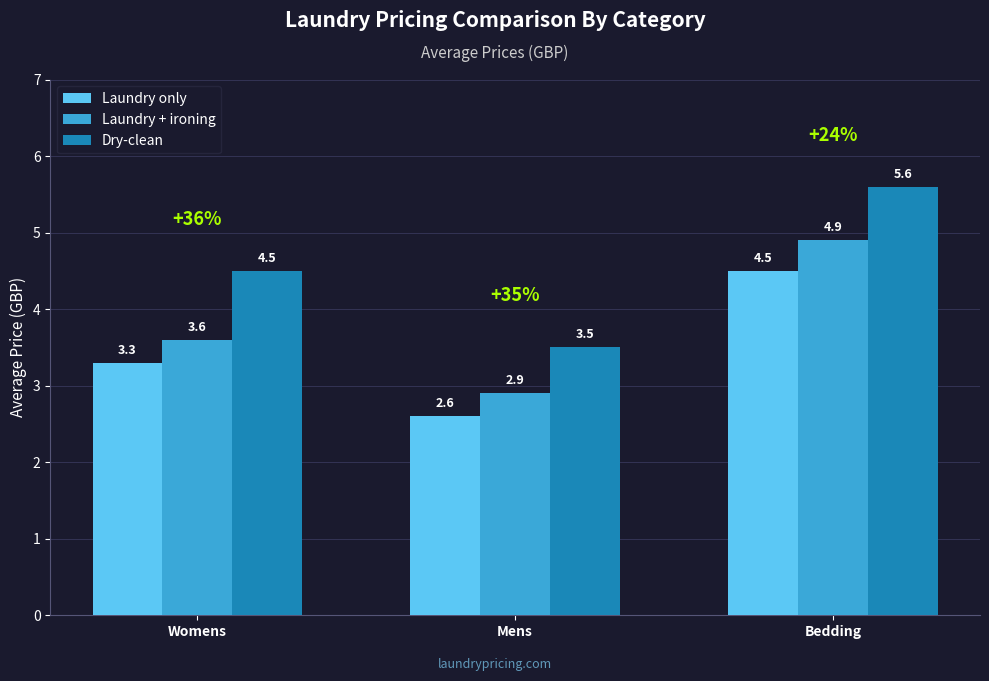

True or false: Laundry only has a value of 1.2 at Bedding.

False